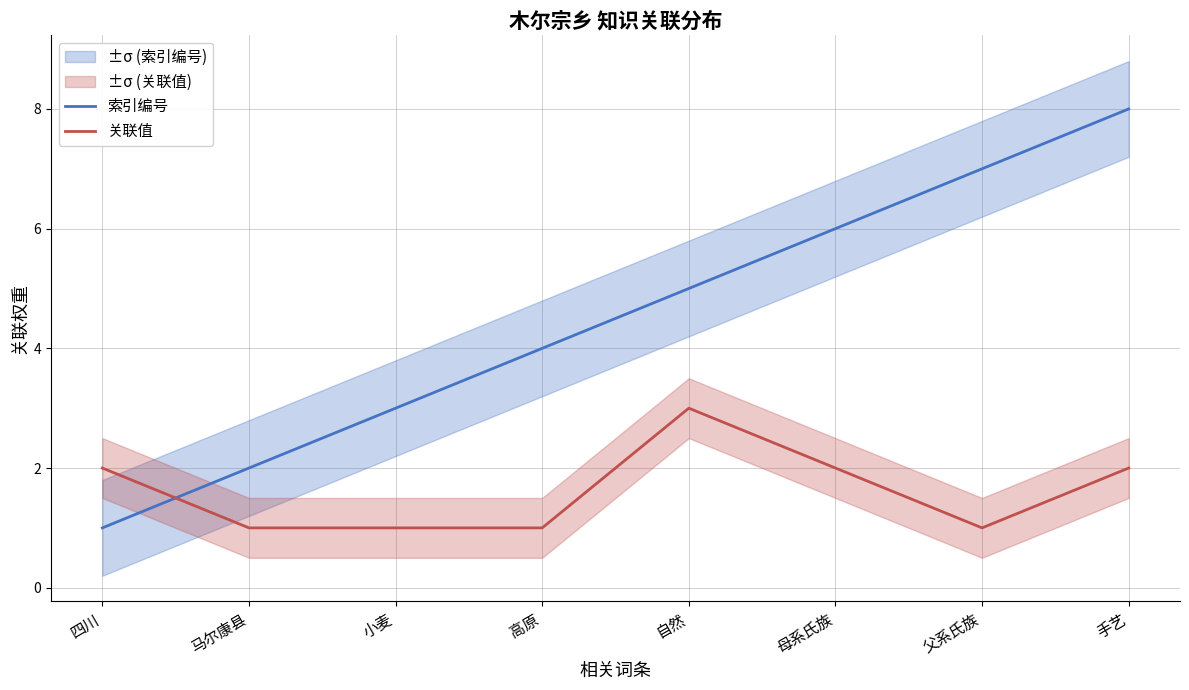

What is the label of the 2nd point from the left?

马尔康县